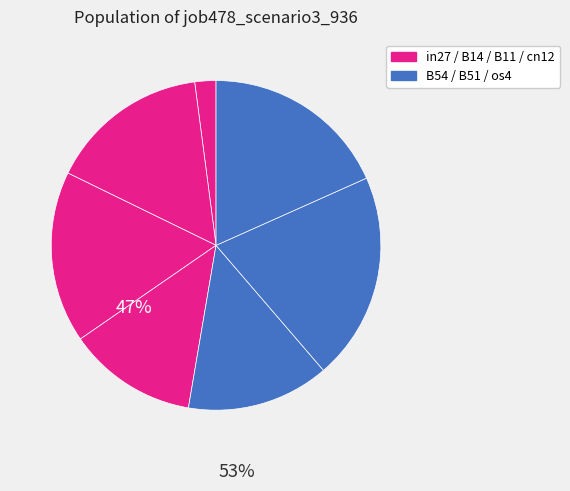

Rank the categories by value from highest to lowest.

B51, os4, B11, B14, B54, cn12, in27